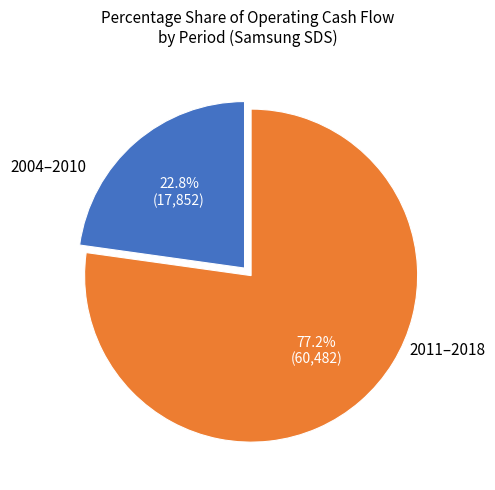

What percentage do 2011–2018 and 2004–2010 together represent?

100.0%